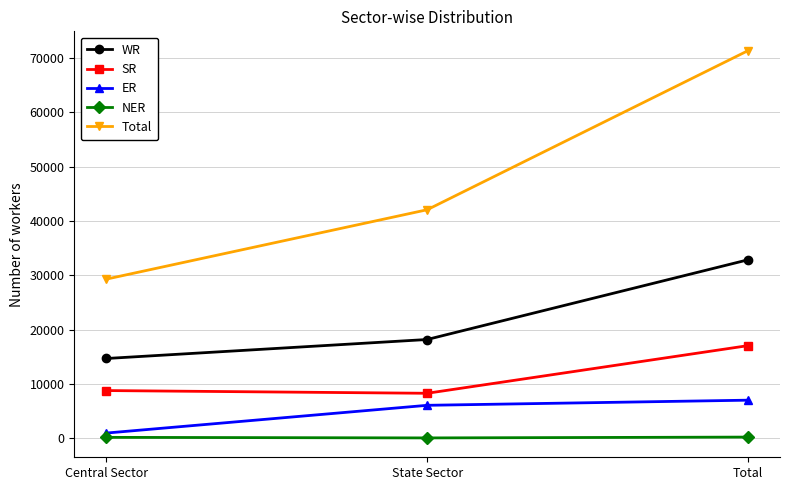

The value of NER at State Sector is 50. True or false?

True